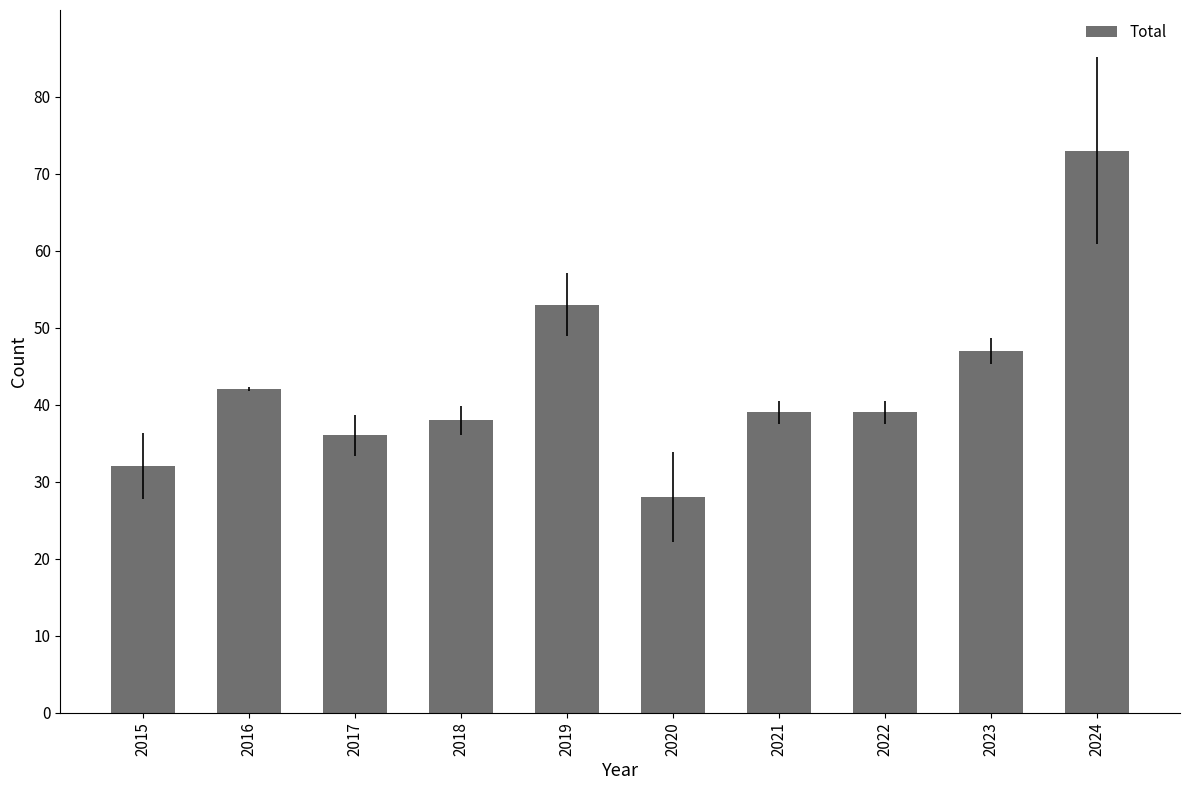

At which category does the chart reach its minimum across all series?

2020